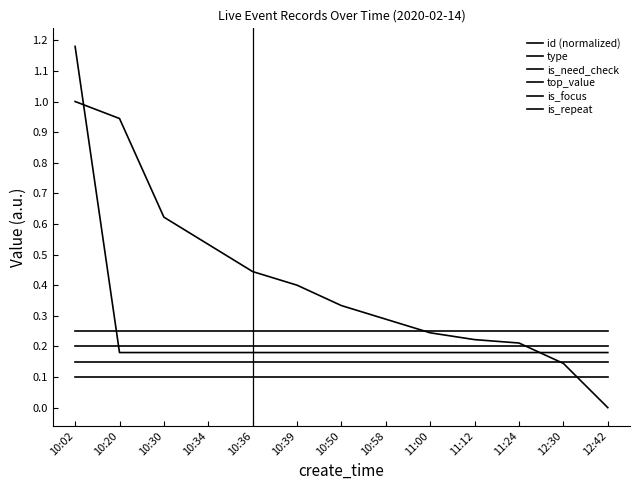

Does the chart have visible grid lines?

No